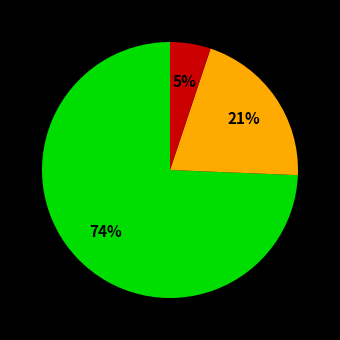

How many slices are in this pie chart?

3